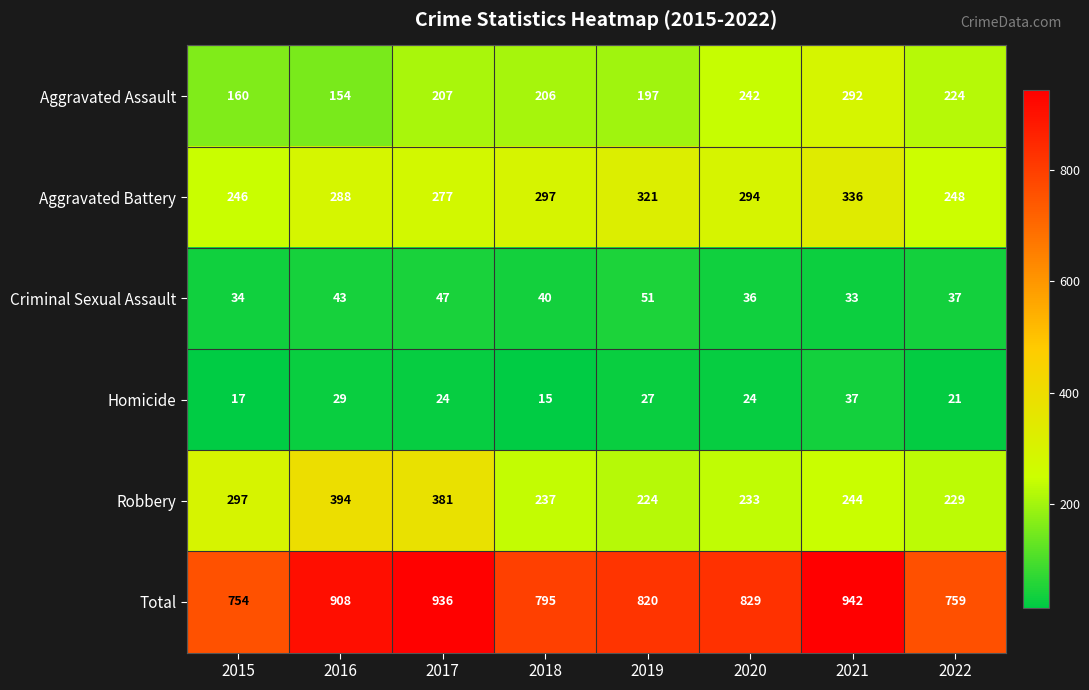

What is the spread (max minus min) of values at 2017?

912